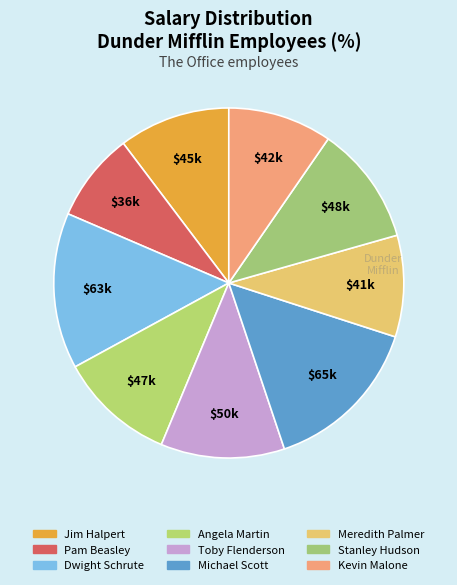

Between Stanley Hudson and Angela Martin, which is larger?

Stanley Hudson